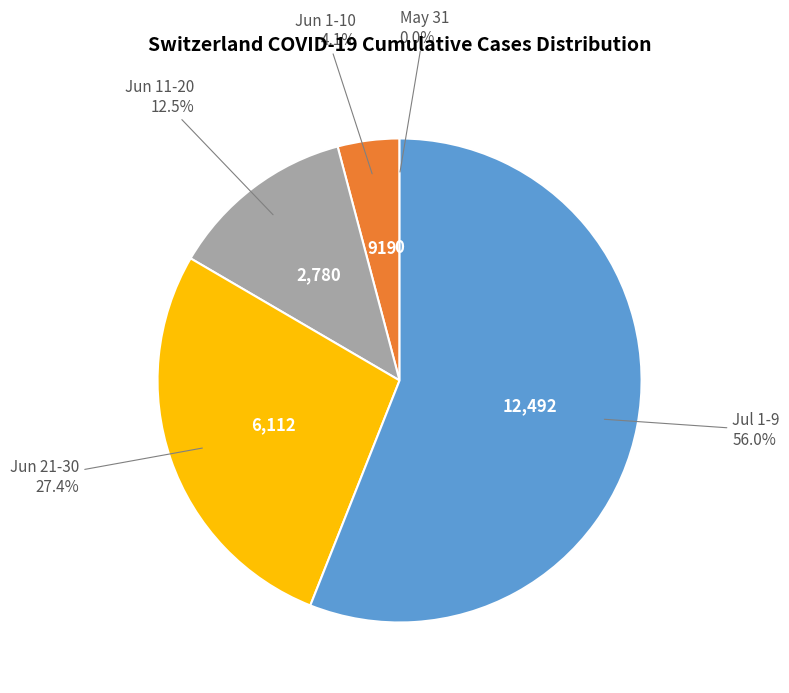

Which slice represents more than half of the pie?

Jul 1-9